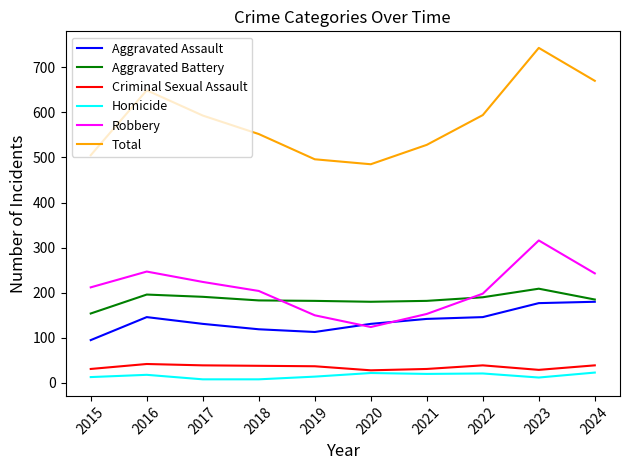

Which series changed the most between 2021 and 2022?

Total